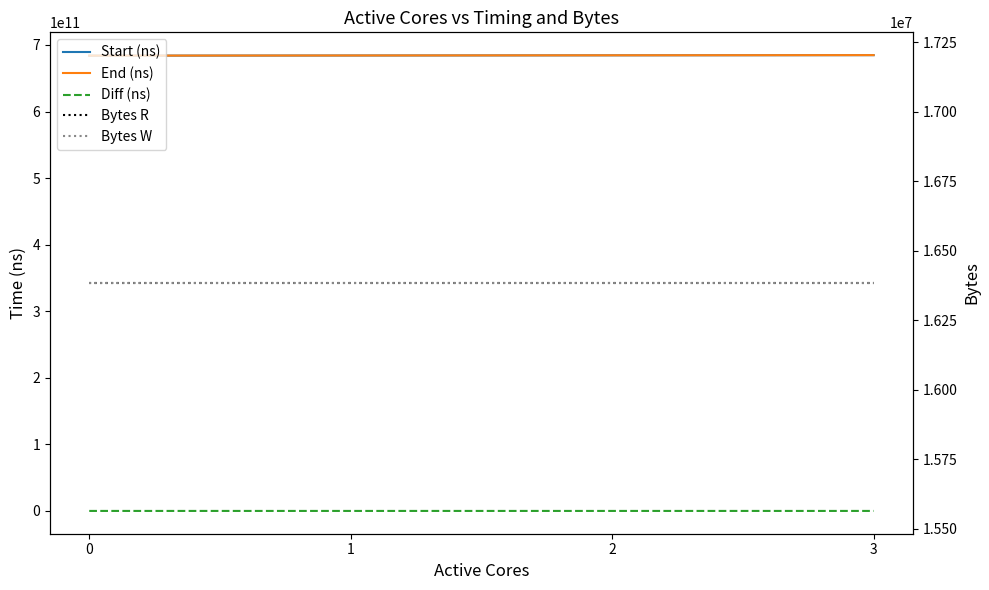

What is the value of the Bytes R point at the 2nd from the left?

16384000